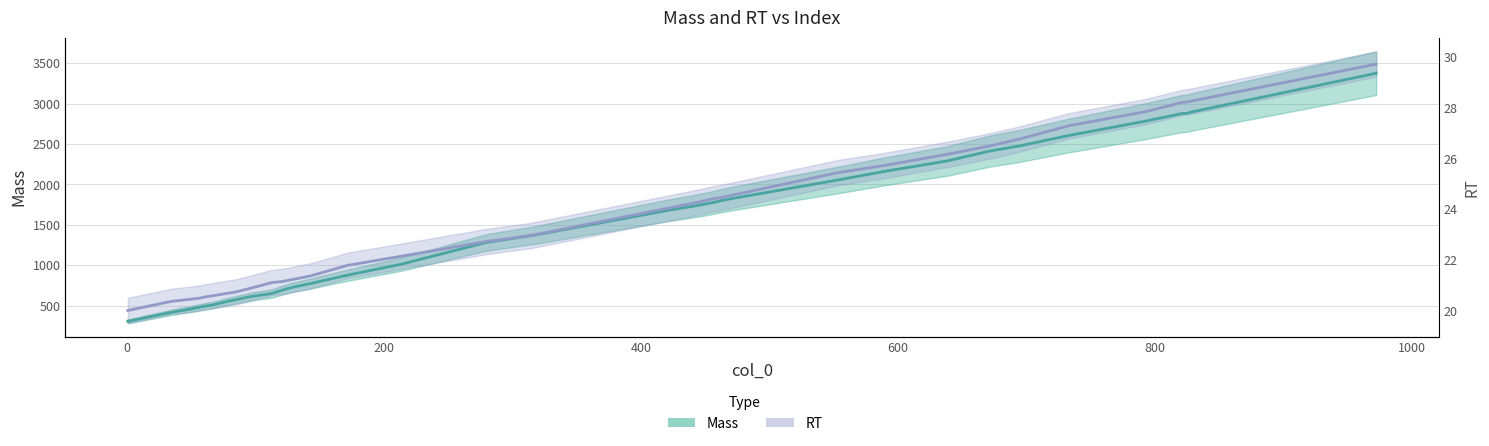

Reading left to right, what are all the values shown in this chart?

Mass: 308.9	309.9	418.7	461.8	479.0	499.6	505.6	558.8	573.8	611.7	651.0	691.8	728.0	773.9	878.5	1014.5	1283.3	1365.5	1369.4	1682.0	1738.7	1776.2	1797.8	1820.0	2057.1	2159.9	2292.9	2415.1	2474.6	2605.9	2784.4	2877.1	2879.0	2880.6	2898.4	3375.5
RT: 20.0	20.0	20.4	20.5	20.5	20.6	20.6	20.7	20.7	20.9	21.1	21.1	21.2	21.4	21.8	22.1	22.7	23.0	23.0	24.1	24.3	24.4	24.5	24.5	25.4	25.7	26.2	26.5	26.8	27.3	27.9	28.2	28.2	28.2	28.3	29.7